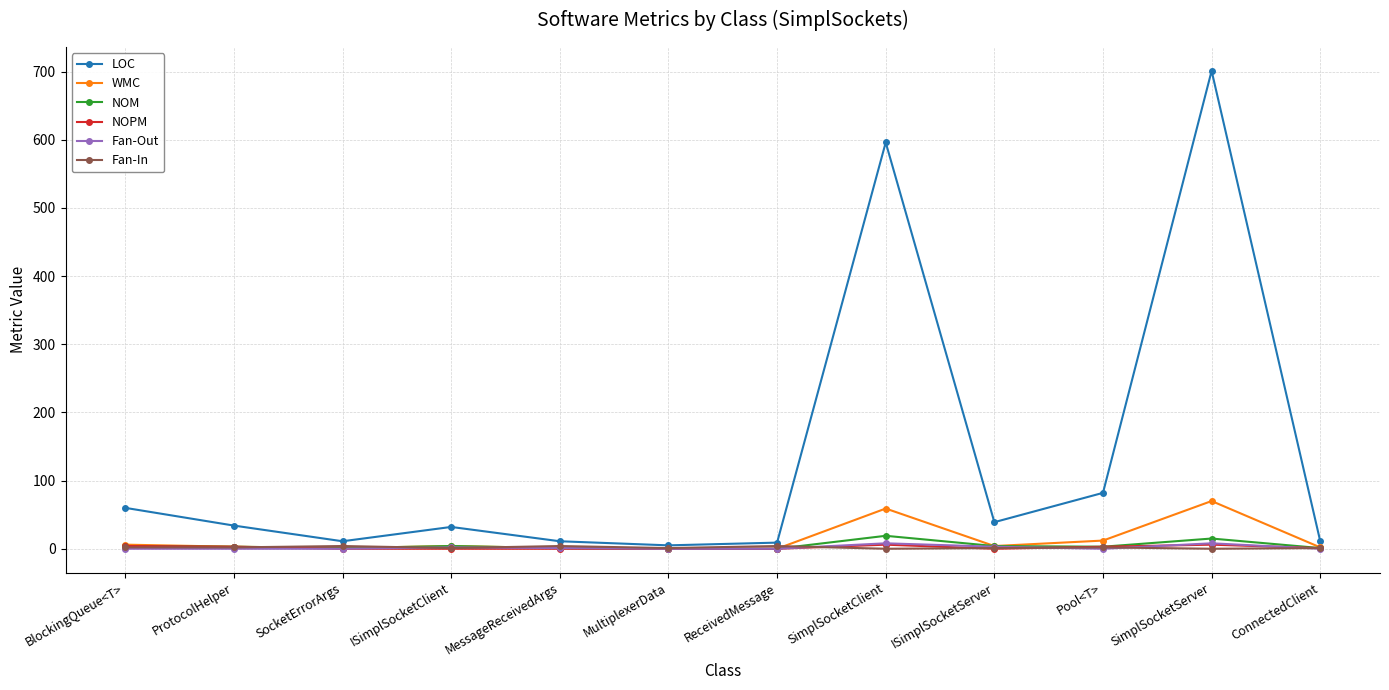

After their last crossing, which series has the higher values: Fan-Out or Fan-In?

Fan-In